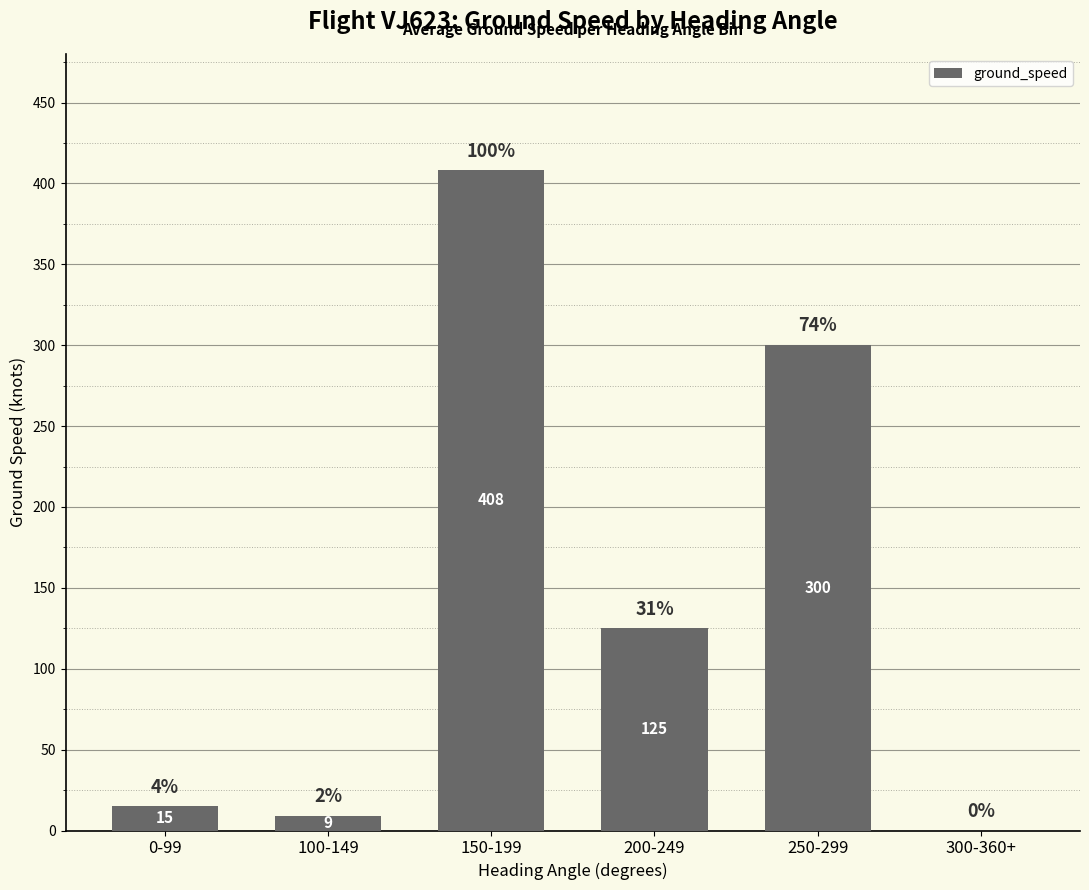

Which has a higher value, 300-360+ or 150-199?

150-199